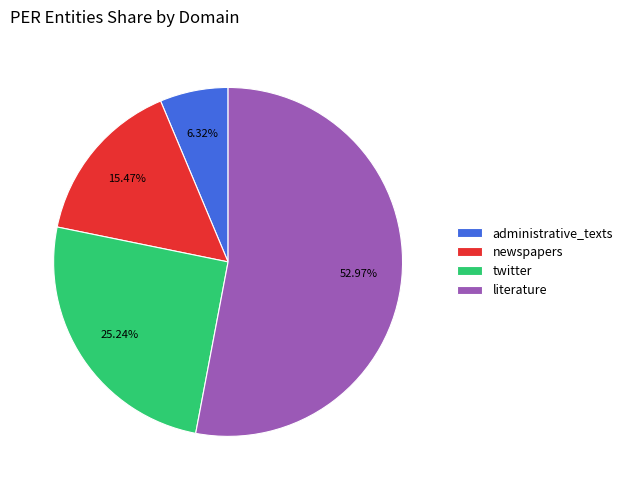

Rank the categories by value from highest to lowest.

literature, twitter, newspapers, administrative_texts